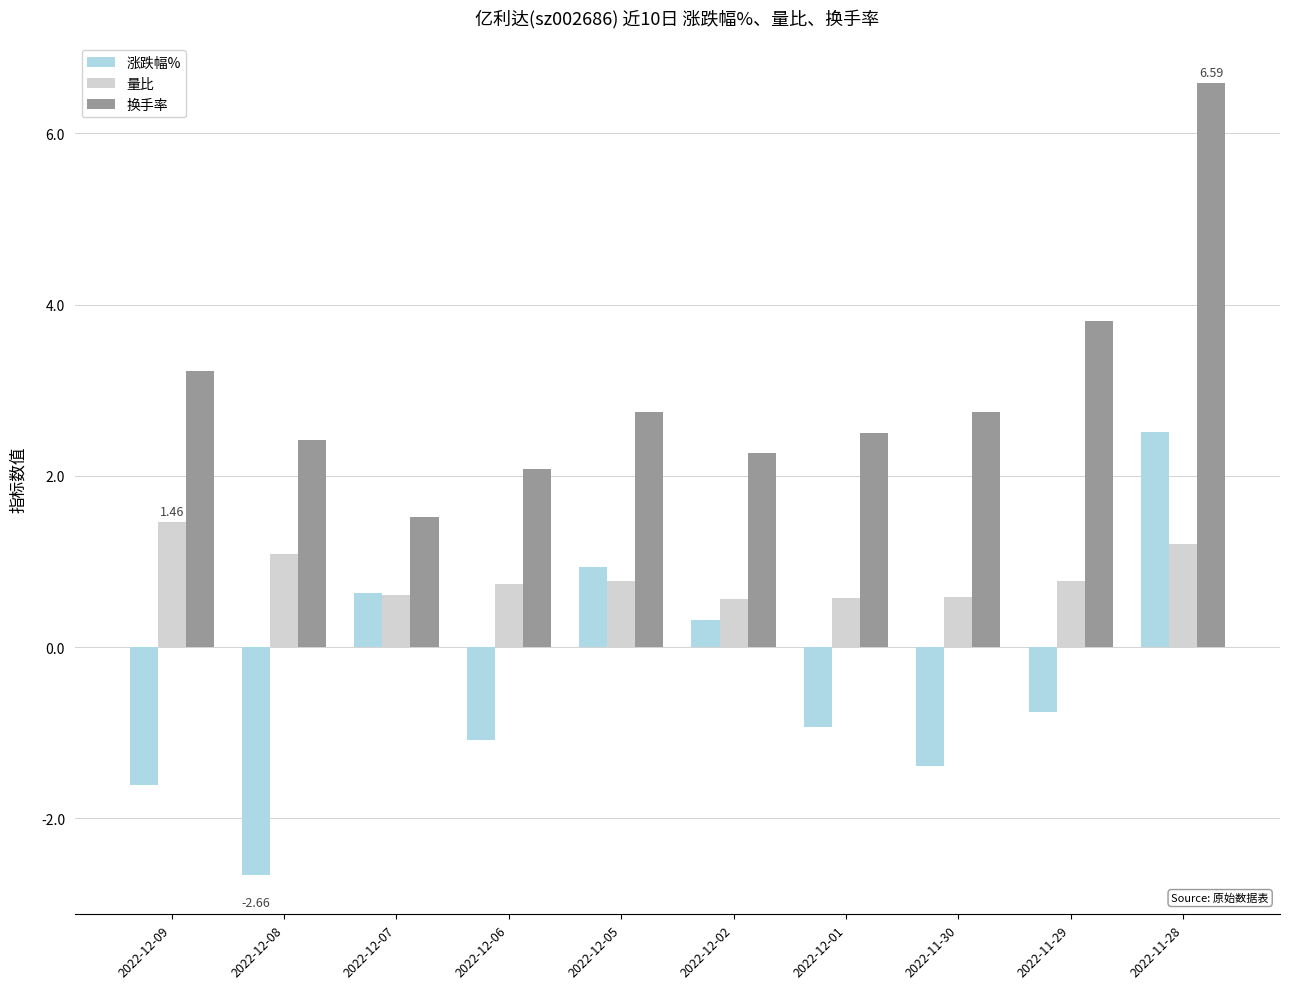

What value does the 涨跌幅% series have at 2022-12-02?

0.3